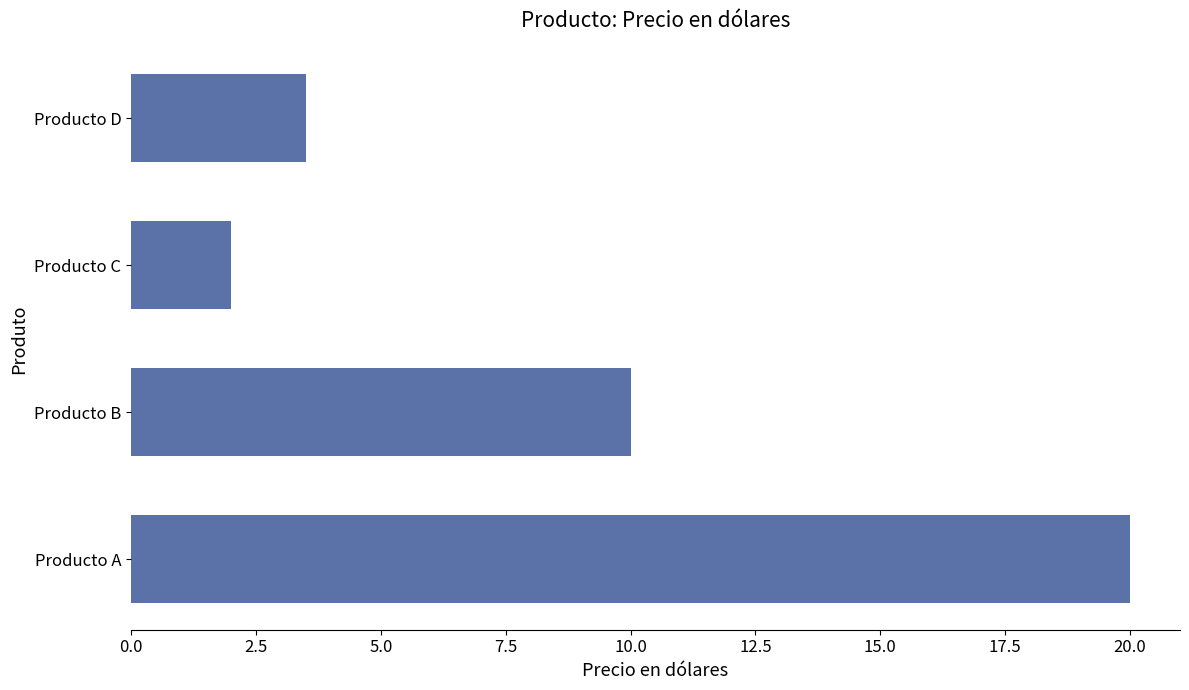

Where is the data nearest to the value 11?

Producto B